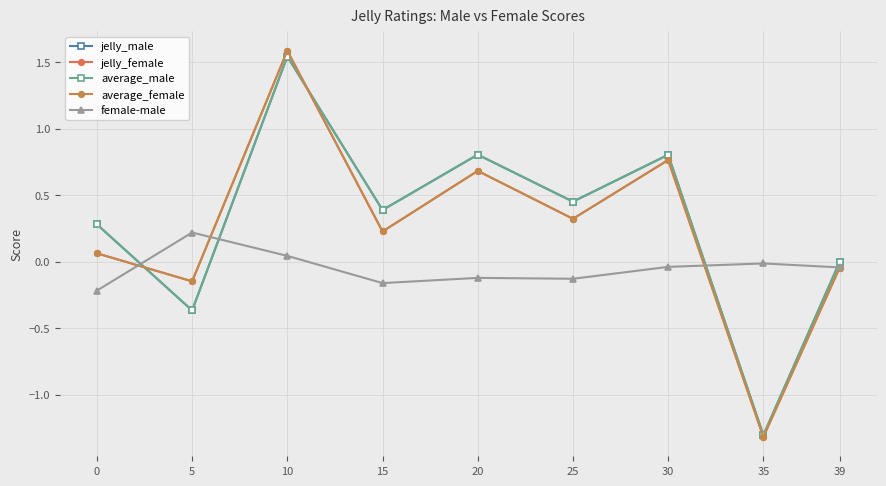

In female-male, how many points are lower than both neighbors (excluding endpoints)?

2